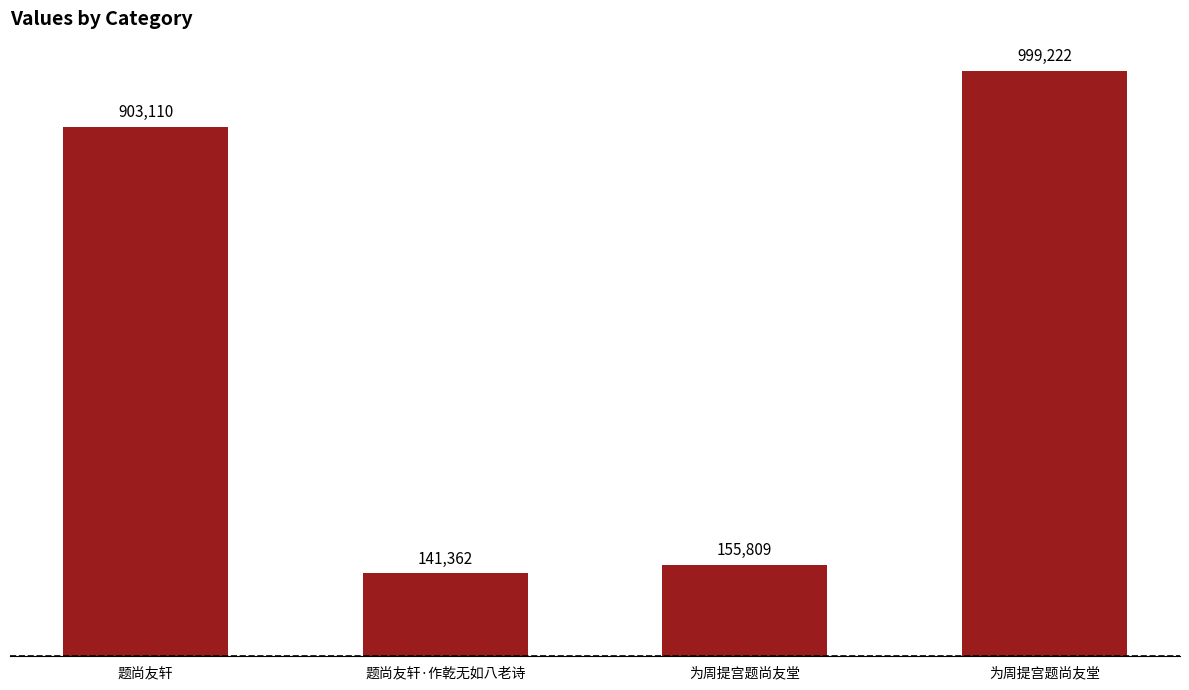

True or false: the data shows 155809 at 为周提宫题尚友堂.

True